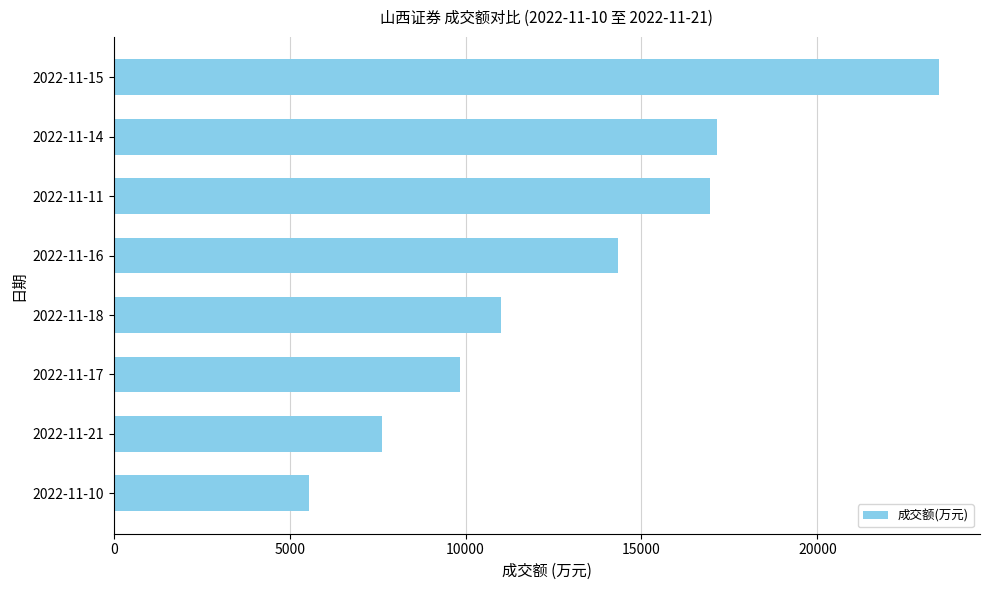

What is the change in value from 2022-11-21 to 2022-11-18?

+3381